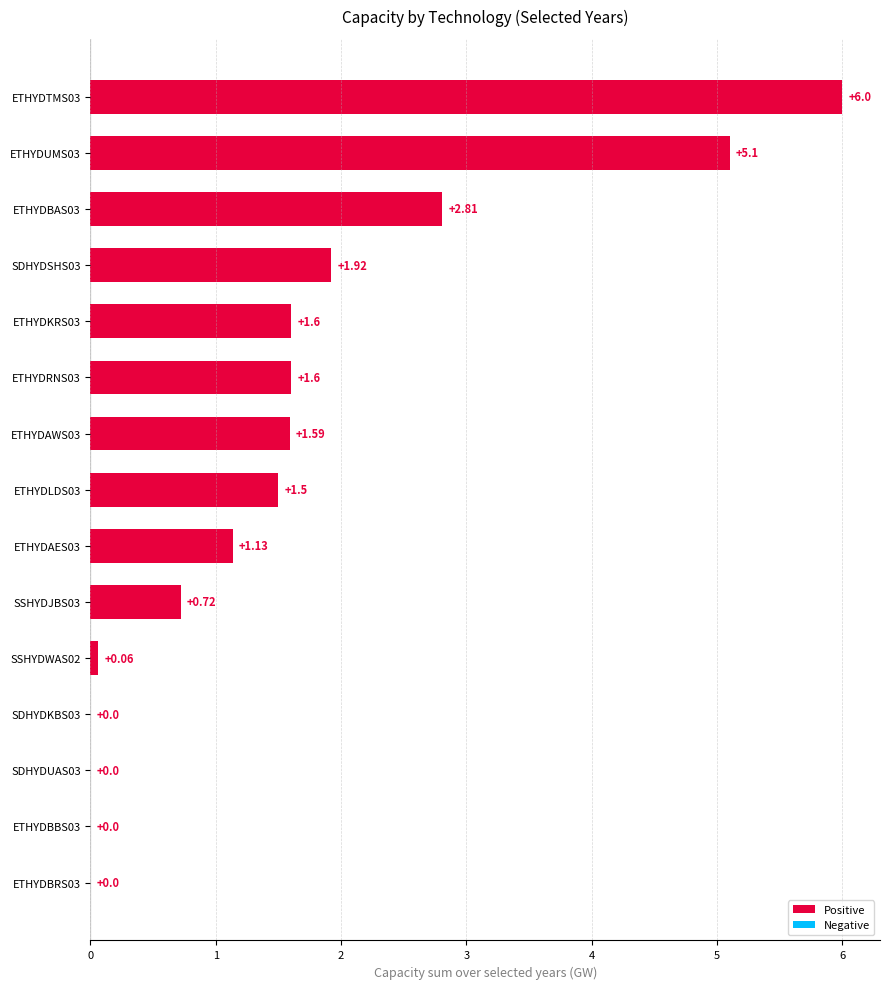

At which label is the value closest to 3?

ETHYDBAS03